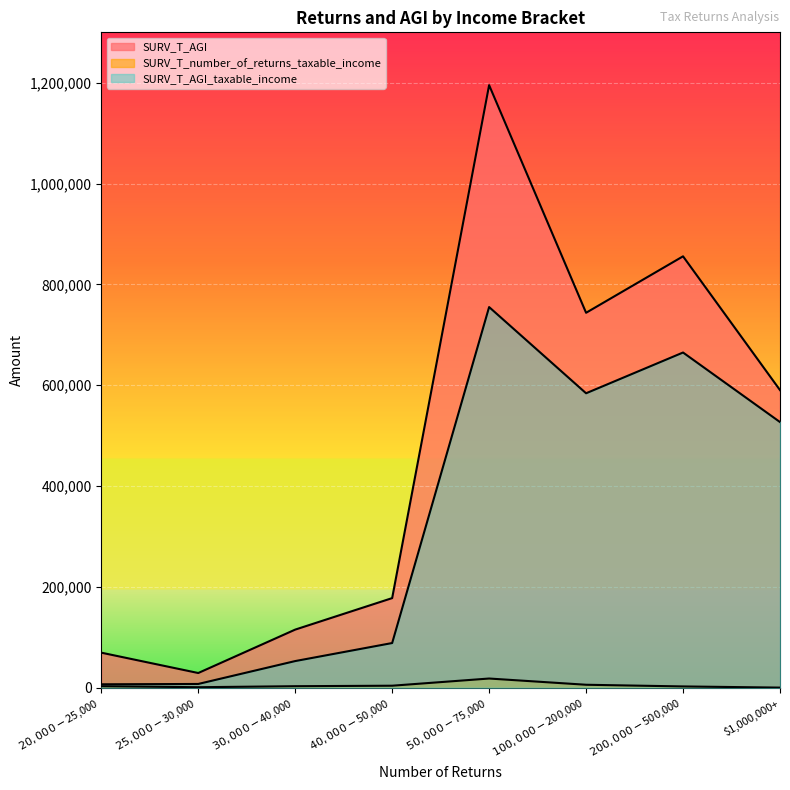

Reading right to left, list all the values displayed in this chart.

SURV_T_AGI: $1,000,000+=590329	$200,000-$500,000=855696	$100,000-$200,000=743712	$50,000-$75,000=1195231	$40,000-$50,000=177759	$30,000-$40,000=115281	$25,000-$30,000=29169	$20,000-$25,000=69534
SURV_T_number_of_returns_taxable_income: $1,000,000+=218	$200,000-$500,000=2554	$100,000-$200,000=5885	$50,000-$75,000=18242	$40,000-$50,000=3982	$30,000-$40,000=3016	$25,000-$30,000=1010	$20,000-$25,000=3013
SURV_T_AGI_taxable_income: $1,000,000+=526943	$200,000-$500,000=664895	$100,000-$200,000=584064	$50,000-$75,000=755052	$40,000-$50,000=88639	$30,000-$40,000=52861	$25,000-$30,000=7458	$20,000-$25,000=6798